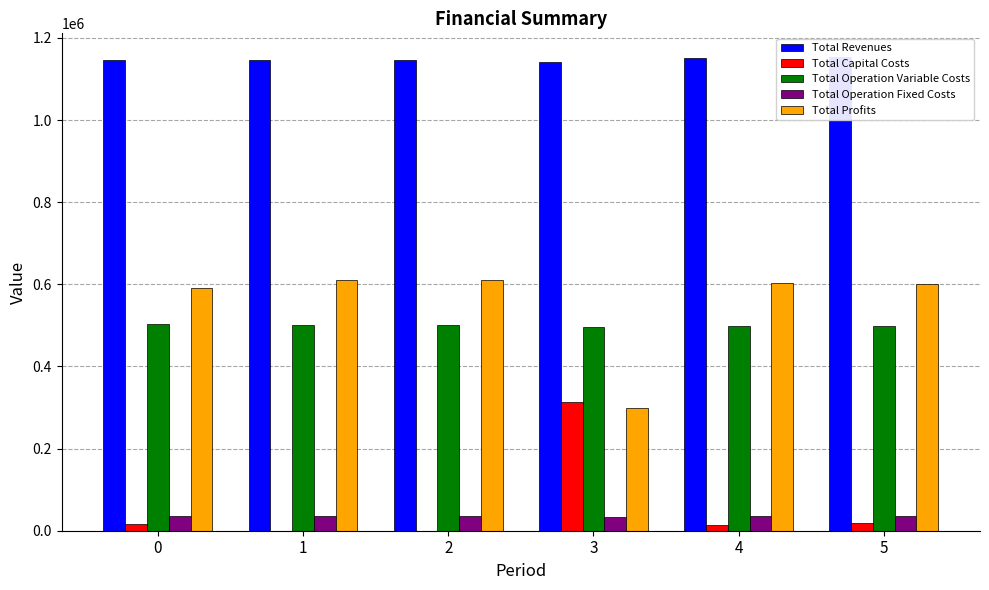

True or false: Total Revenues has a value of 233350.6 at 2.

False